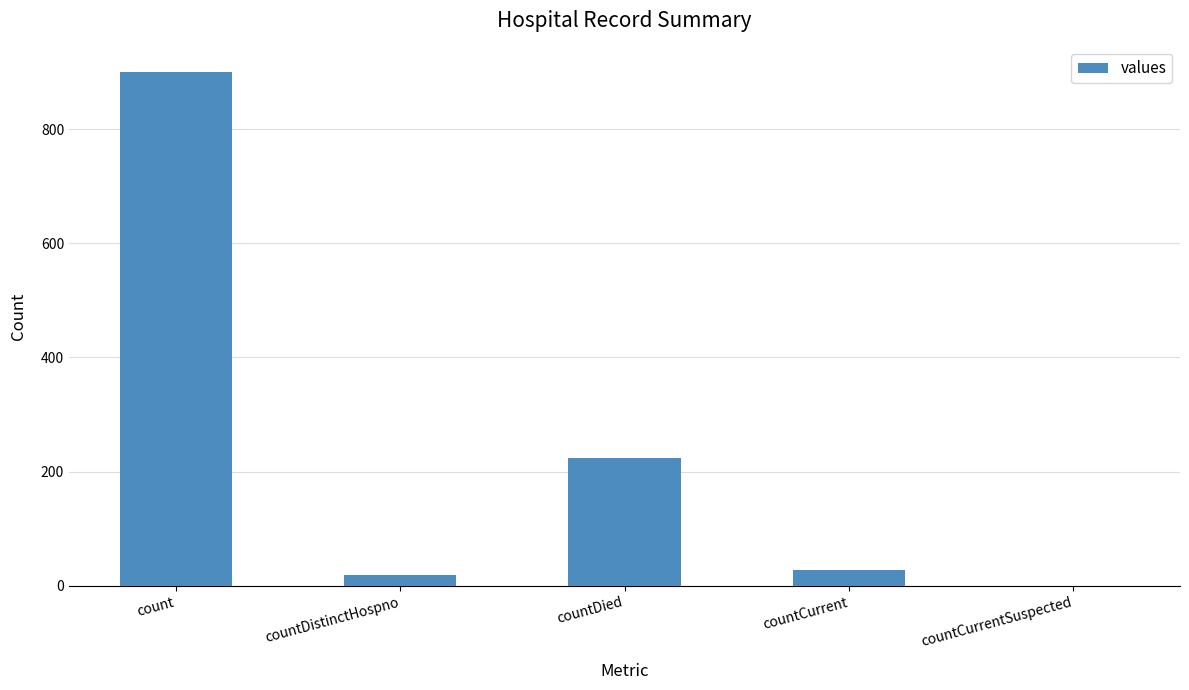

What is the sum of all values?

1170